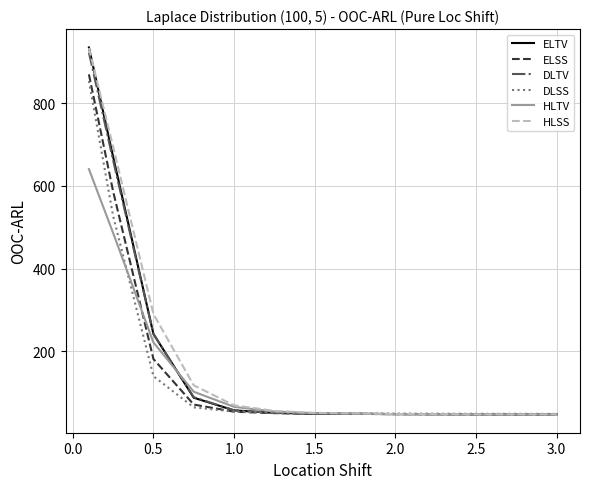

What is the lowest value of the ELTV series?

47.7